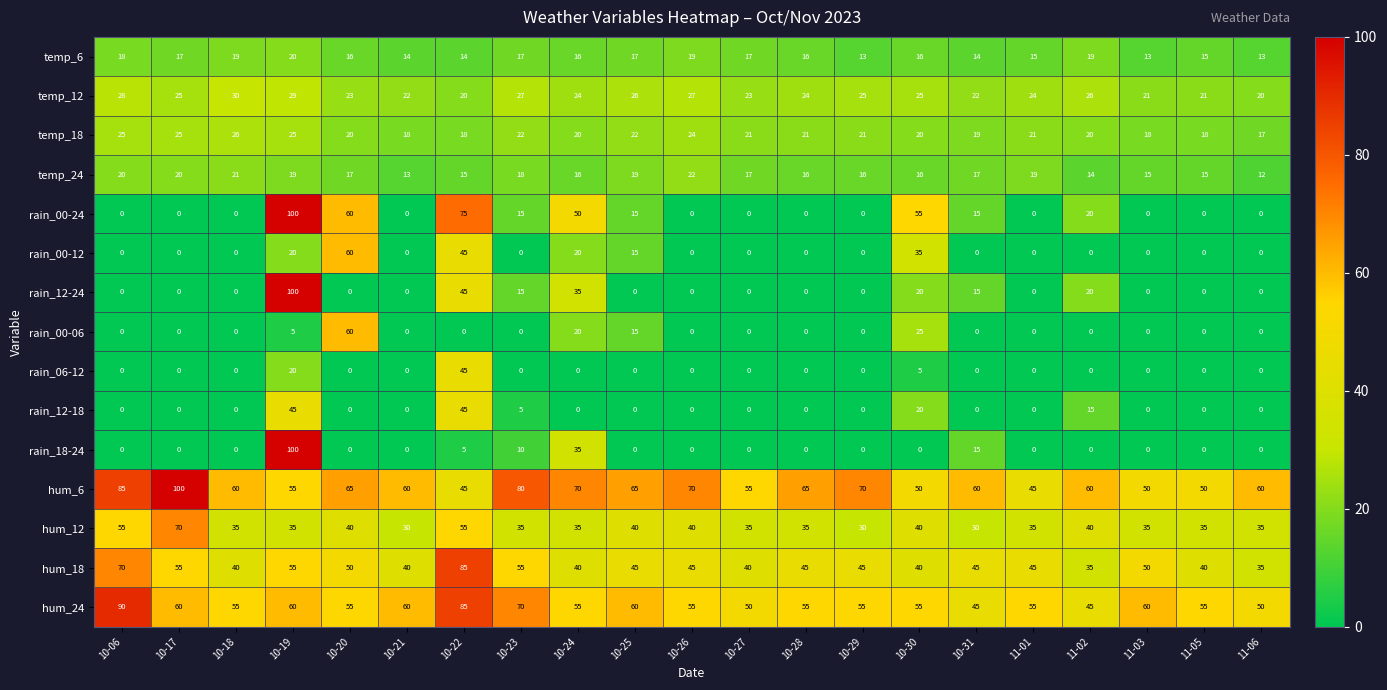

At how many categories does at least one series exceed 0?

21